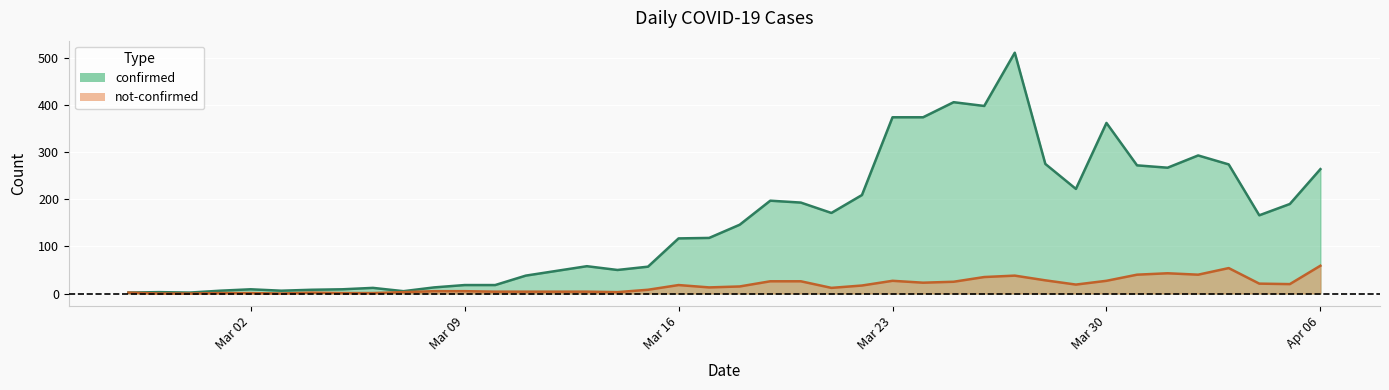

Count the number of data series in this chart.

2